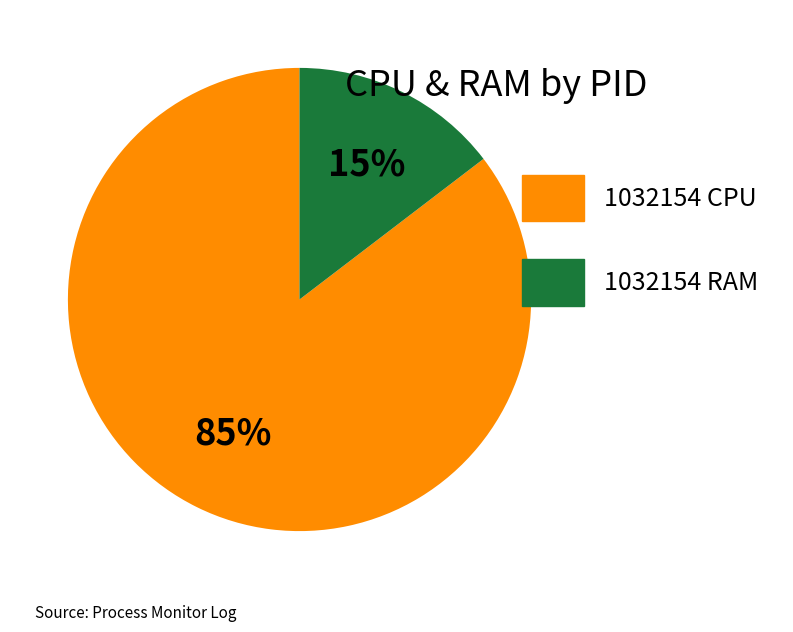

Which slice is the largest?

1032154 CPU